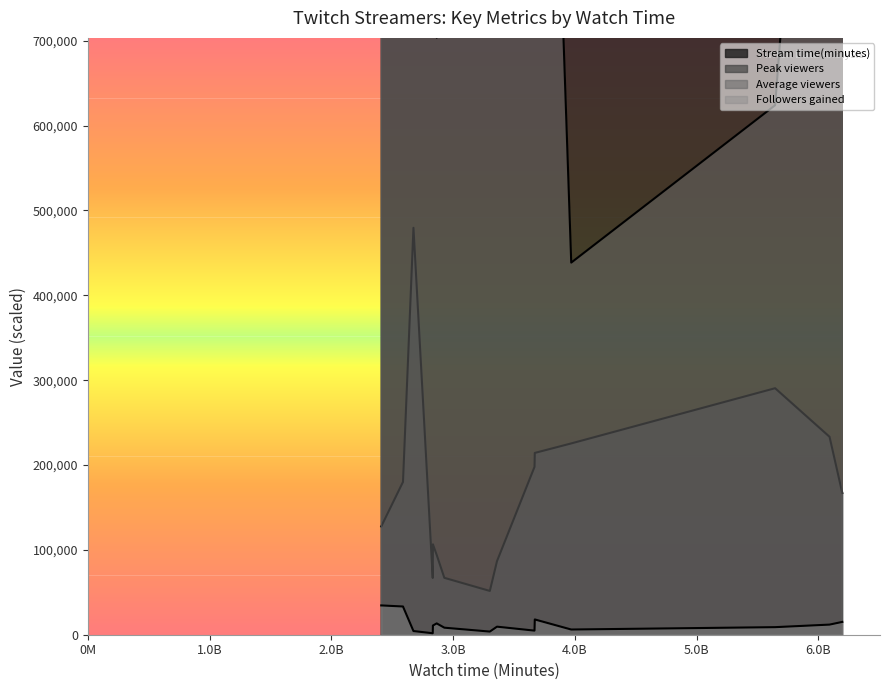

What is the average value of the Peak viewers series?

172550.9